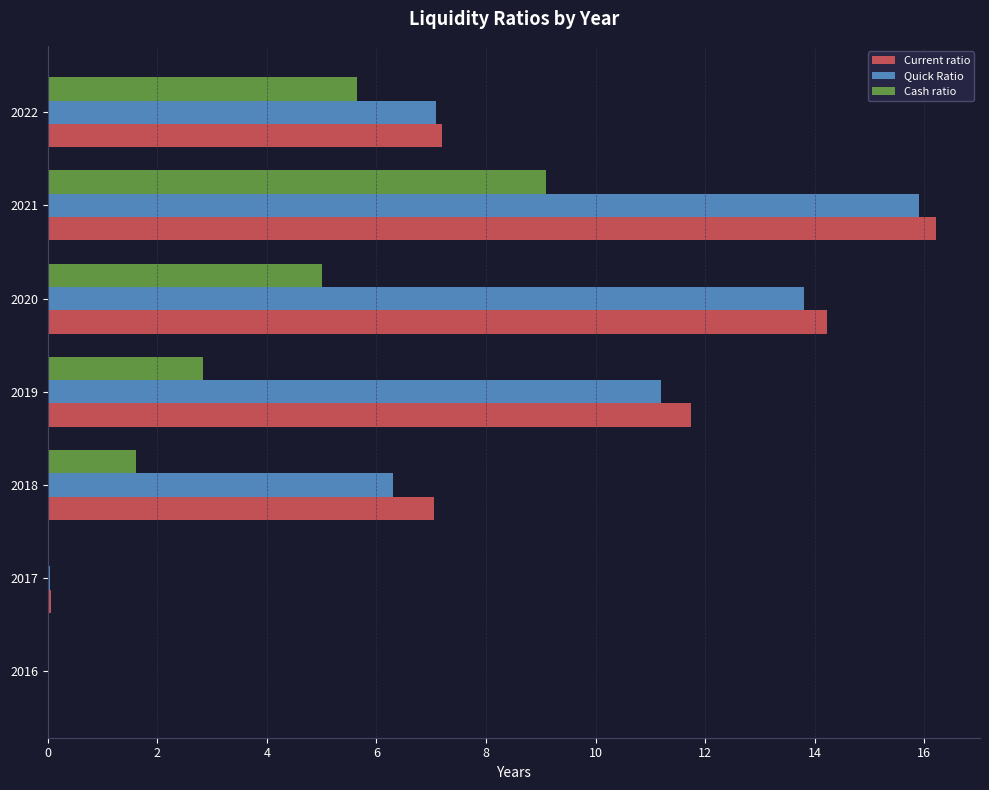

Is it true that Quick Ratio equals 0.1 at 2017?

True